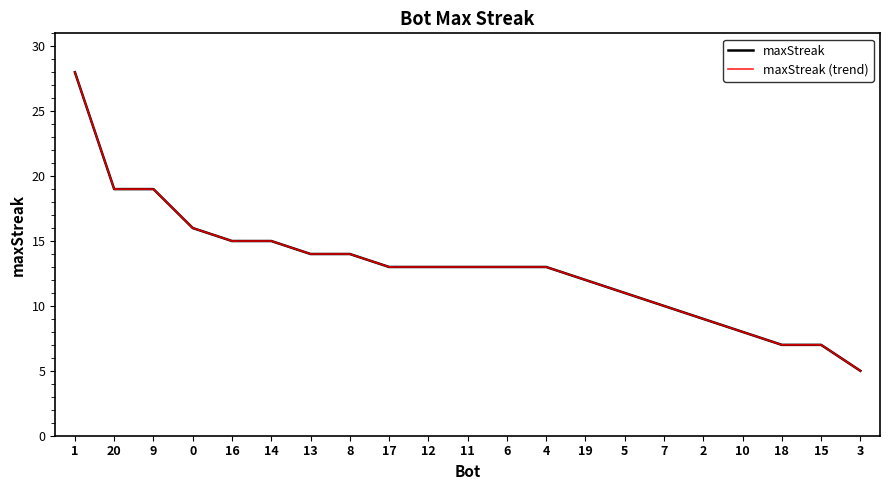

At which category does the chart reach its minimum across all series?

3